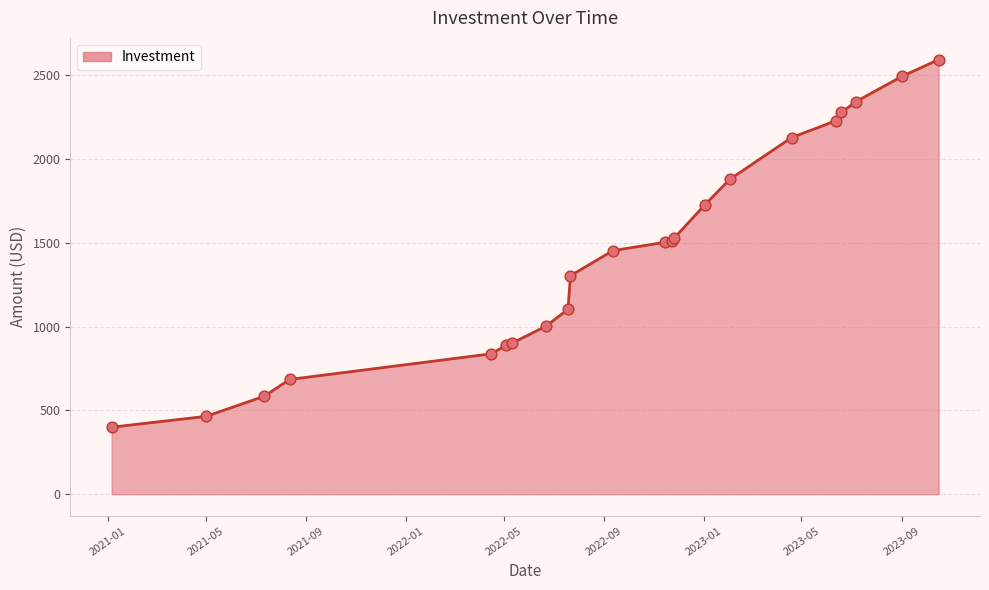

What is the greatest value displayed?

2594